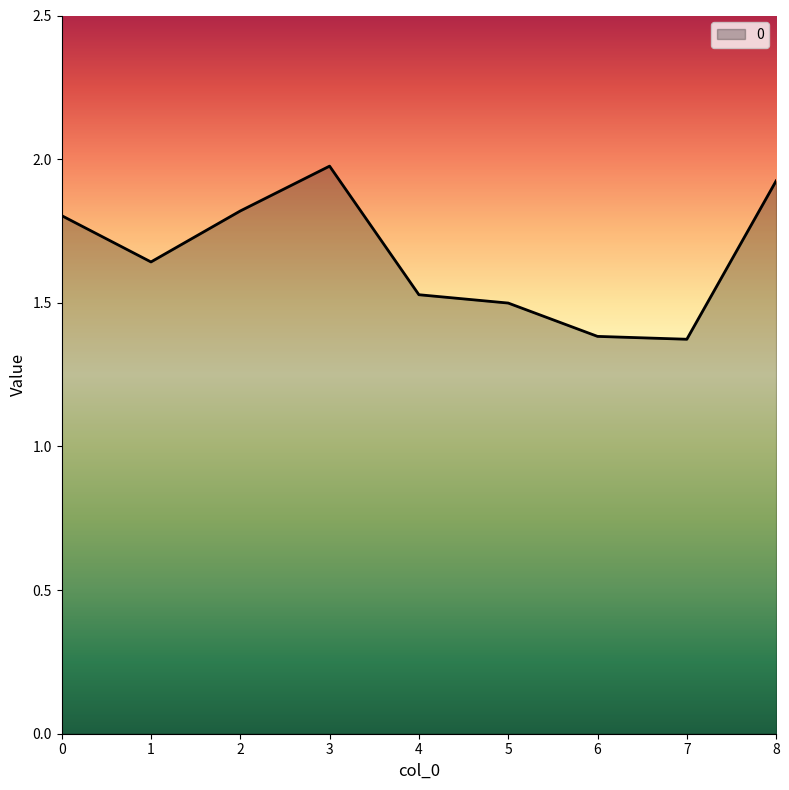

Between 3 and 5, which is larger?

3